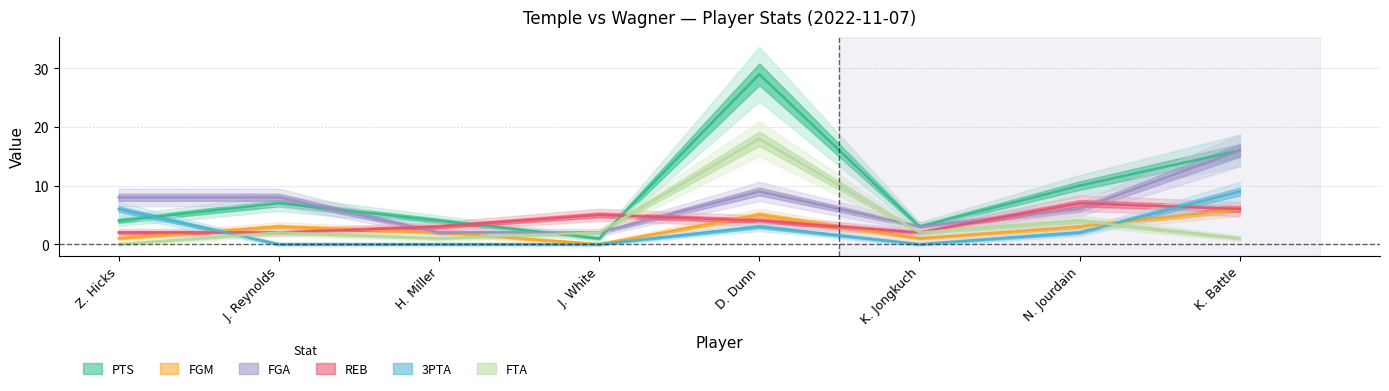

True or false: PTS has a value of 10 at N. Jourdain.

True